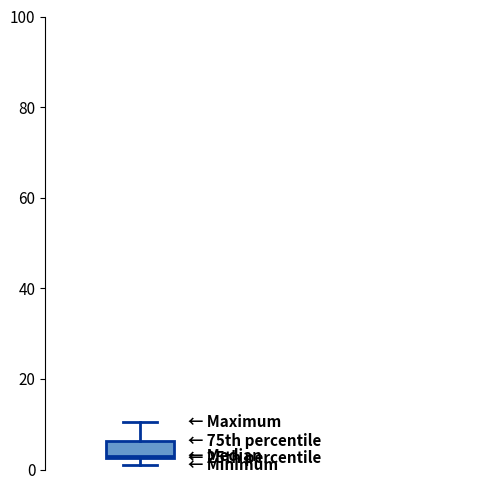

Transcribe this box plot: give where the median line is, the range the box spans, and where the two whiskers end, as read against the y-axis. The values are not printed on the chart, so give them approximately, as read against the axis.

median 4, box 2 to 6, whiskers 2 (just below the box's lower edge) to 10